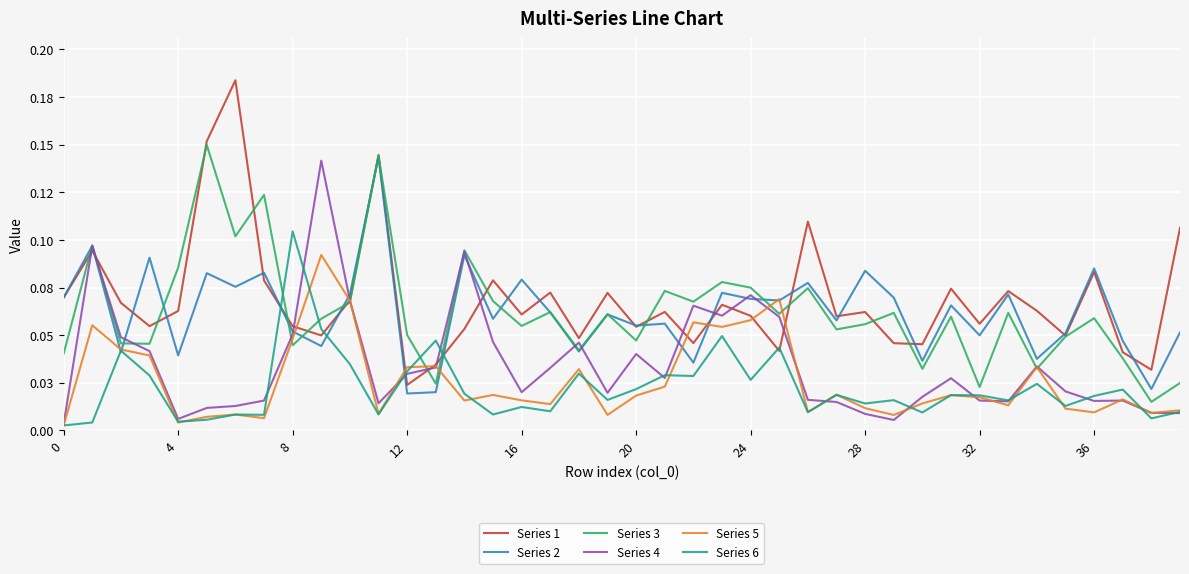

What are all the series names shown in the legend?

Series 1, Series 2, Series 3, Series 4, Series 5, Series 6